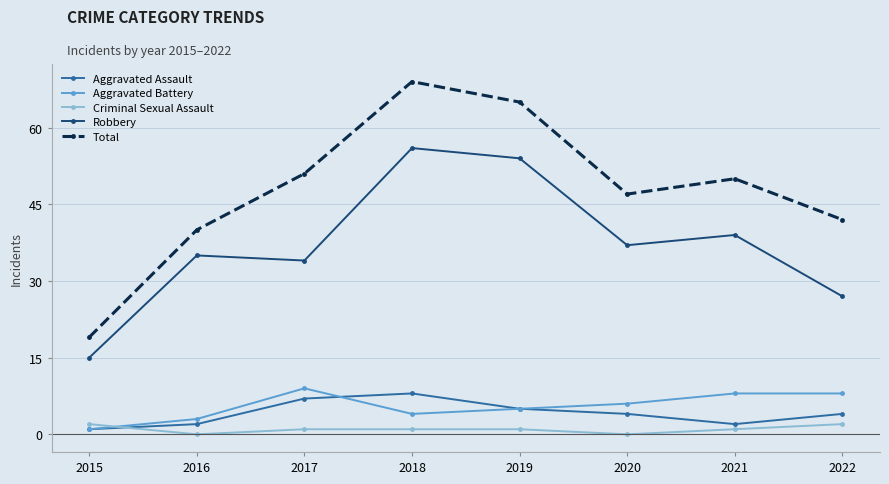

True or false: Total and Aggravated Assault intersect in this chart.

False